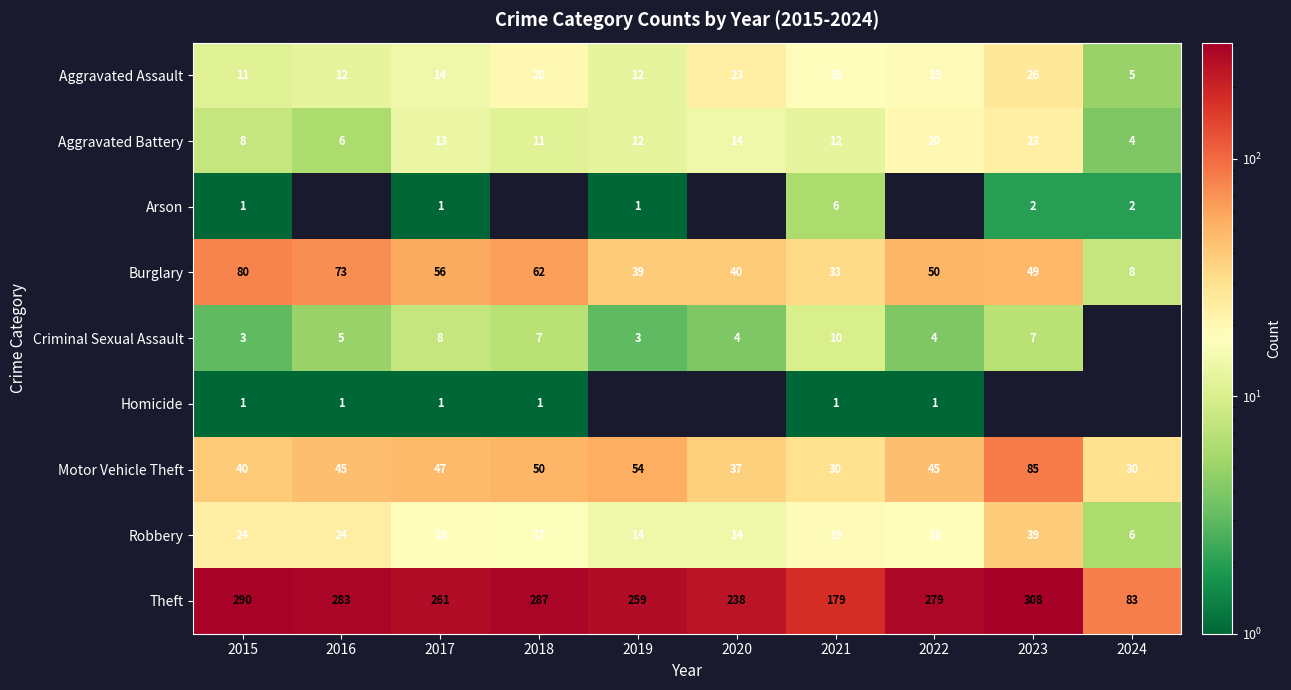

Is the value of Aggravated Battery at 2017 greater than the value of Motor Vehicle Theft at 2019?

No